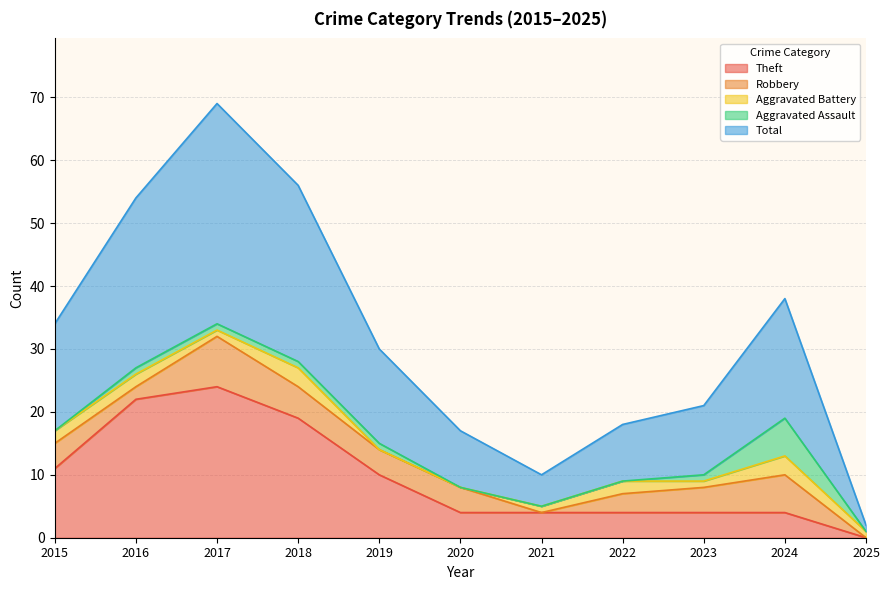

How many positive values does the Theft series have?

10